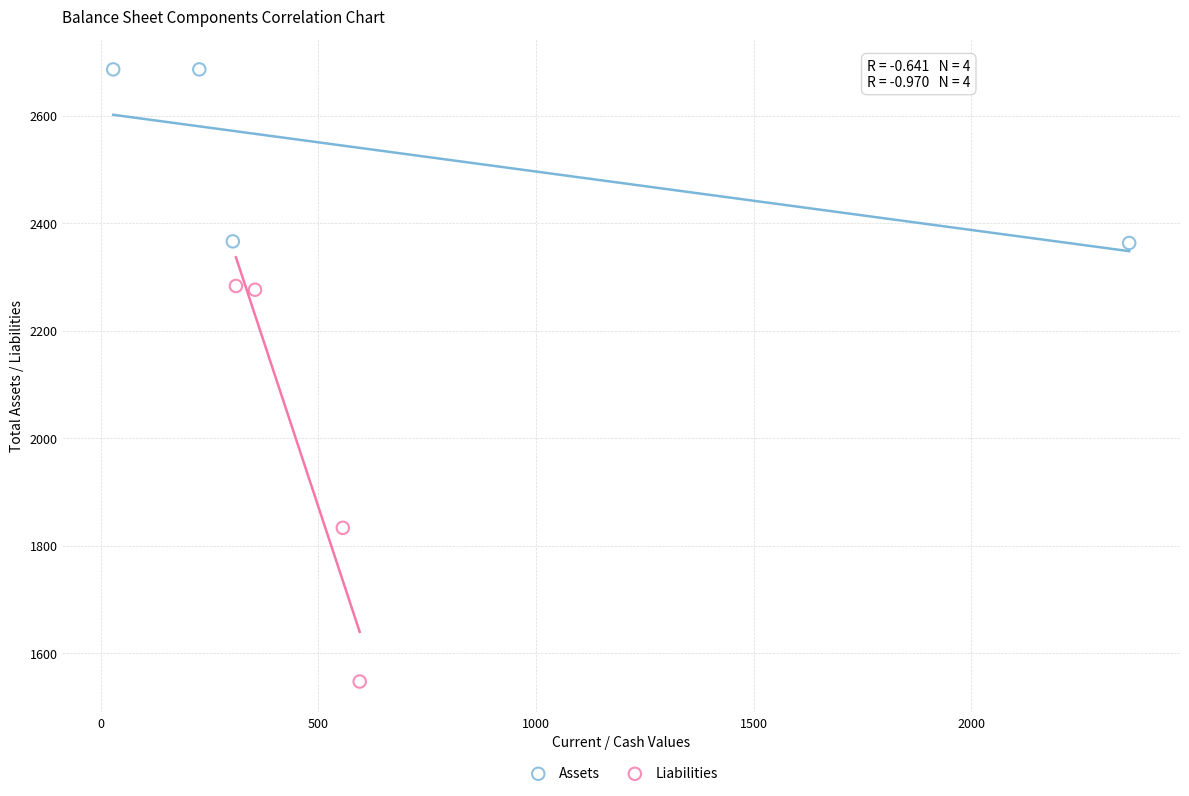

Which series has the largest Y range (max minus min)?

Liabilities